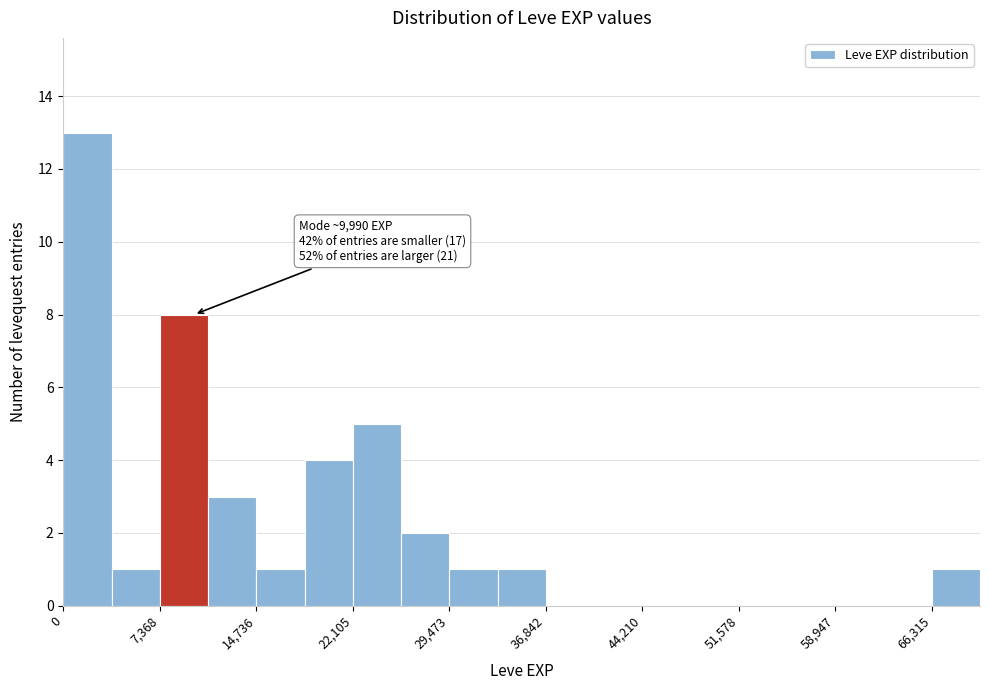

Around what value on the x-axis is the tallest bar? Give the approximate position of its centre, as read against the axis.

2000